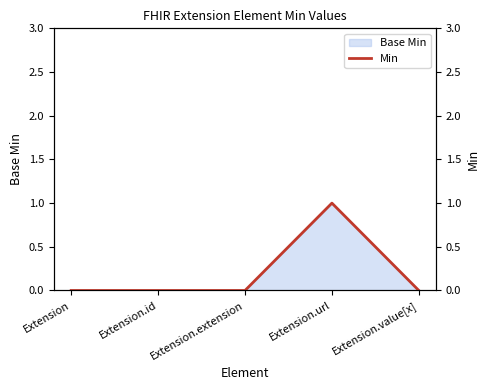

Is it true that the value at Extension.id is 0?

False